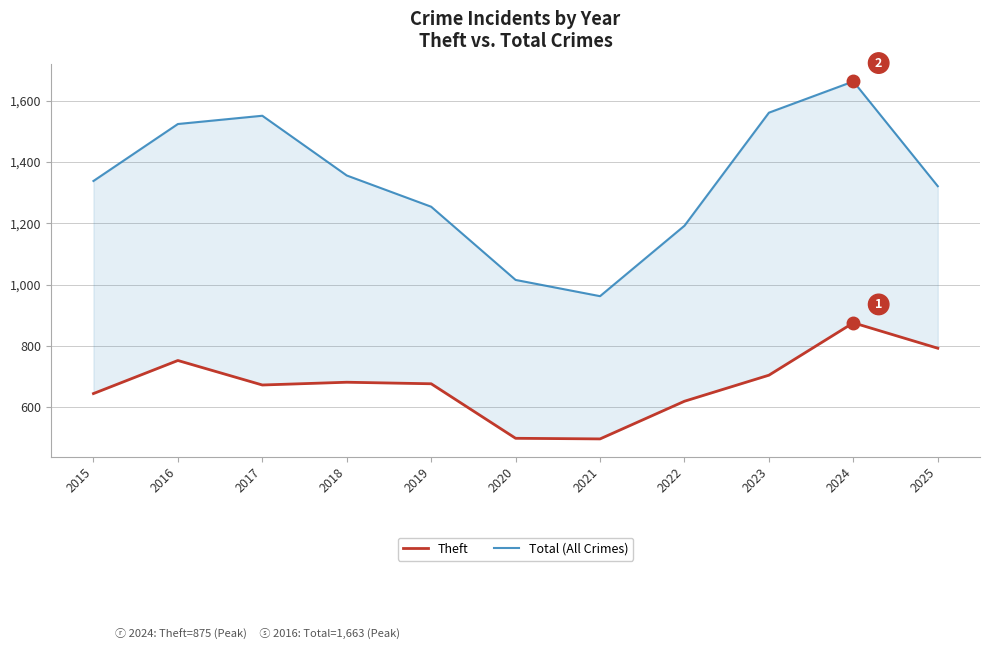

Where is Theft nearest to the value 685?

2018